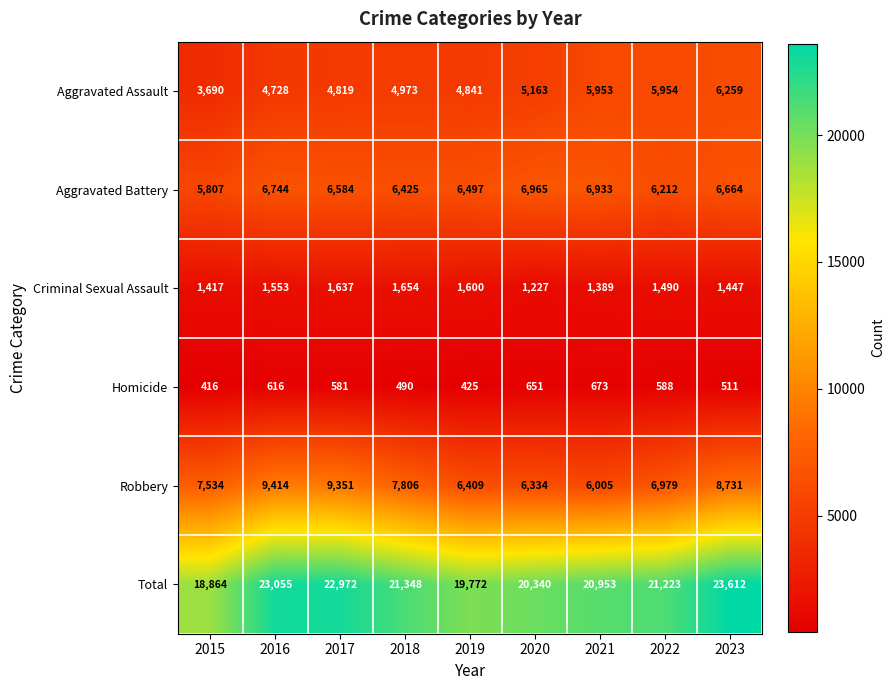

What is the total value across all series at 2016?

46110